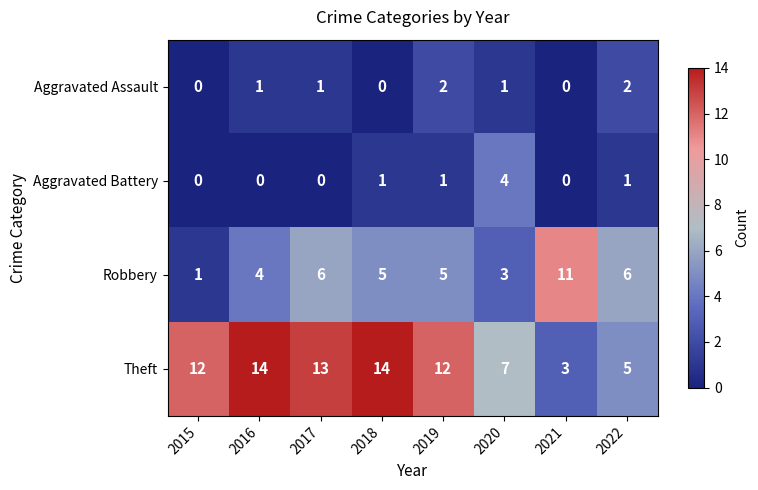

What is the spread (max minus min) of values at 2021?

11